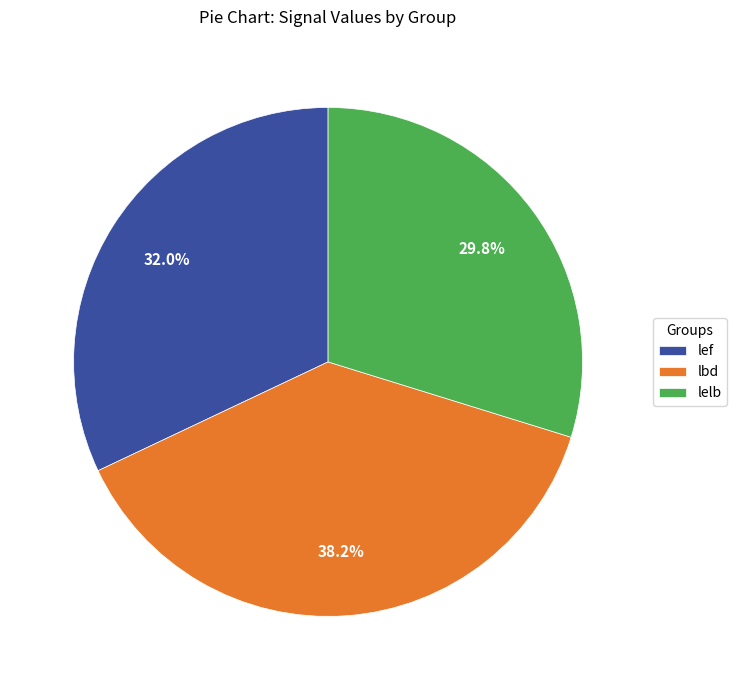

Does any single category account for the majority?

No